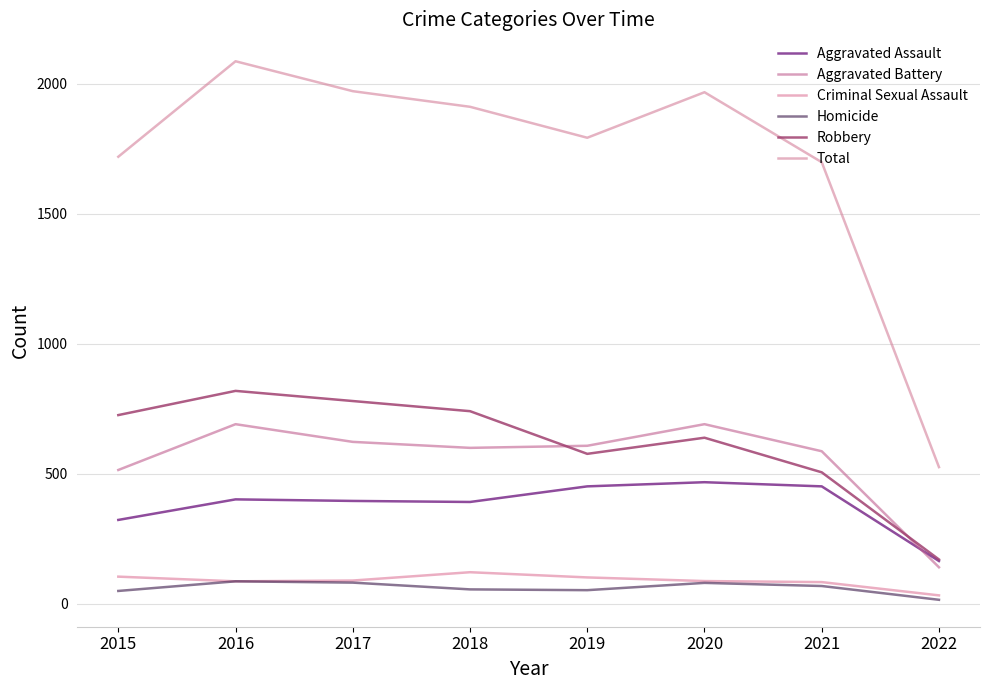

Rank the series at 2015 from highest to lowest value.

Total, Robbery, Aggravated Battery, Aggravated Assault, Criminal Sexual Assault, Homicide